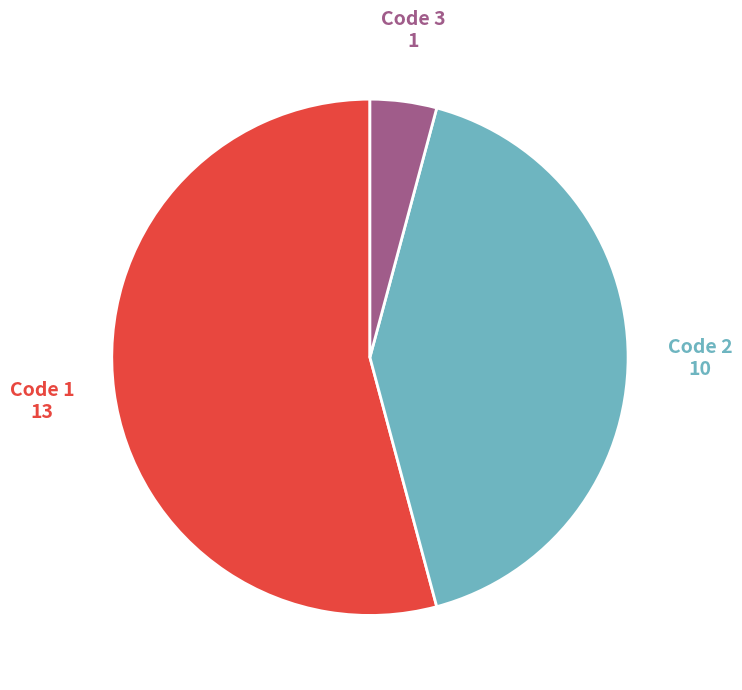

Which category accounts for the majority?

Code 1